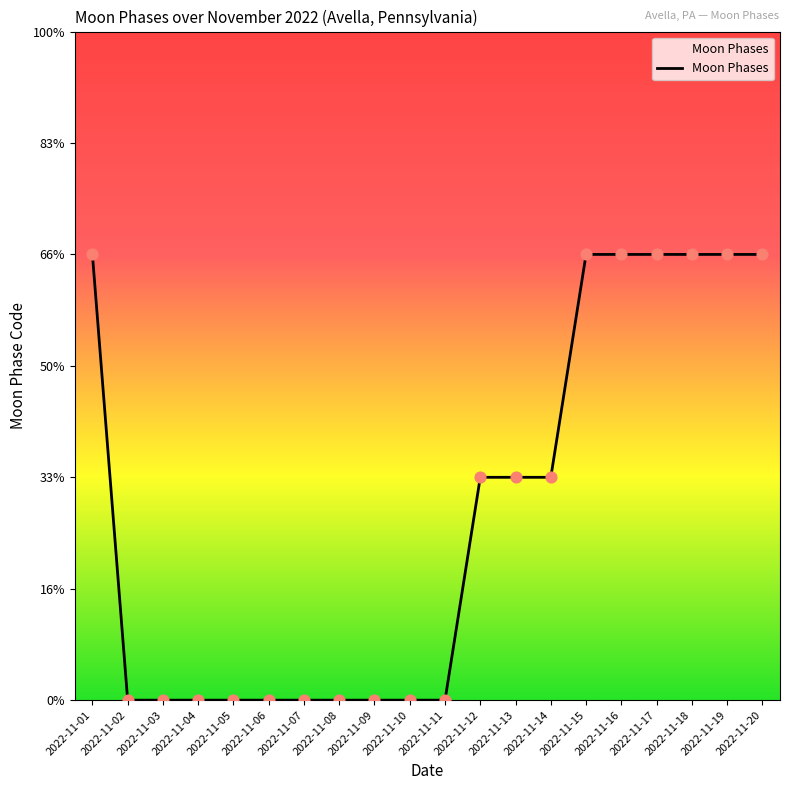

Between 2022-11-11 and 2022-11-02, which is larger?

2022-11-11